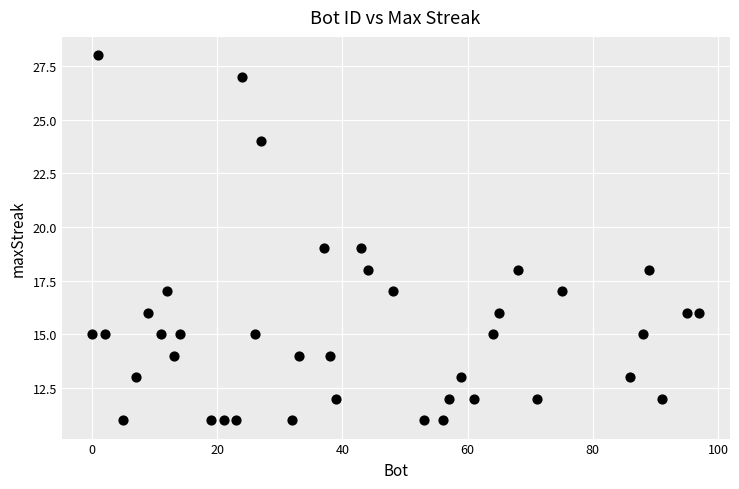

What is the range of X values (max minus min)?

97